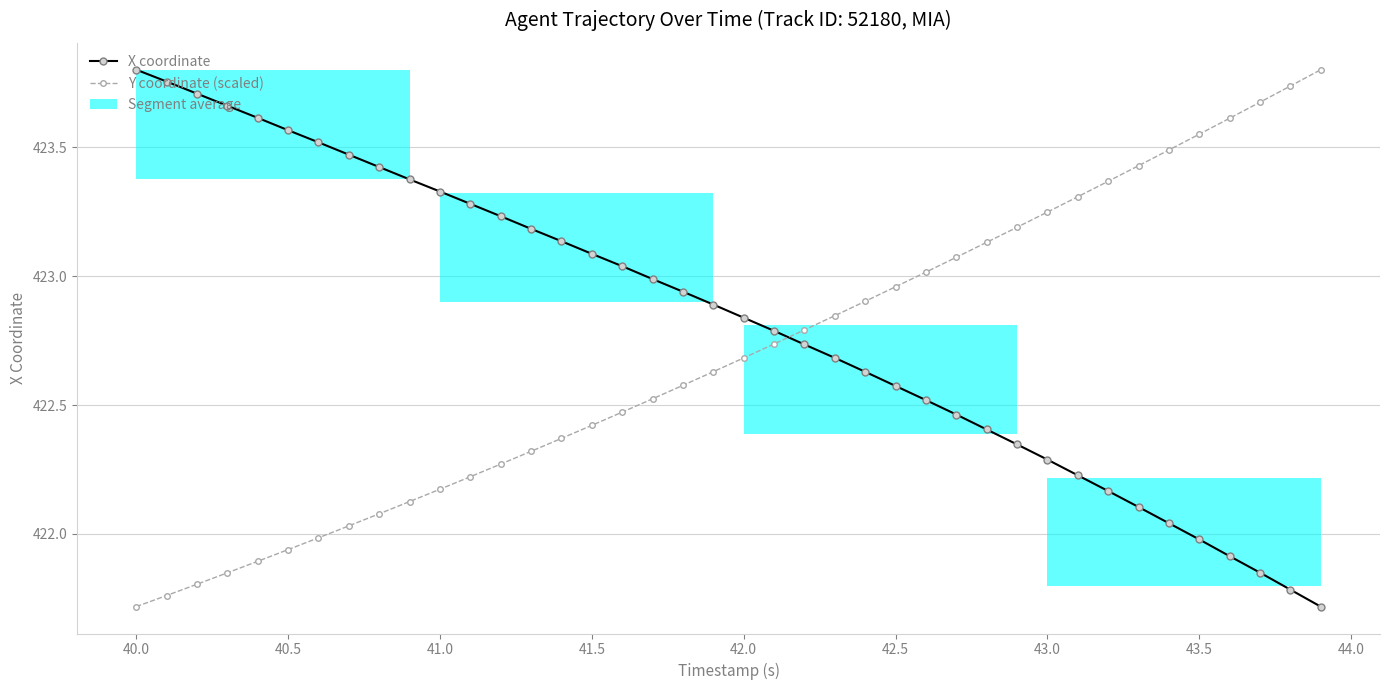

Does the chart display data point markers on the line(s)?

Yes